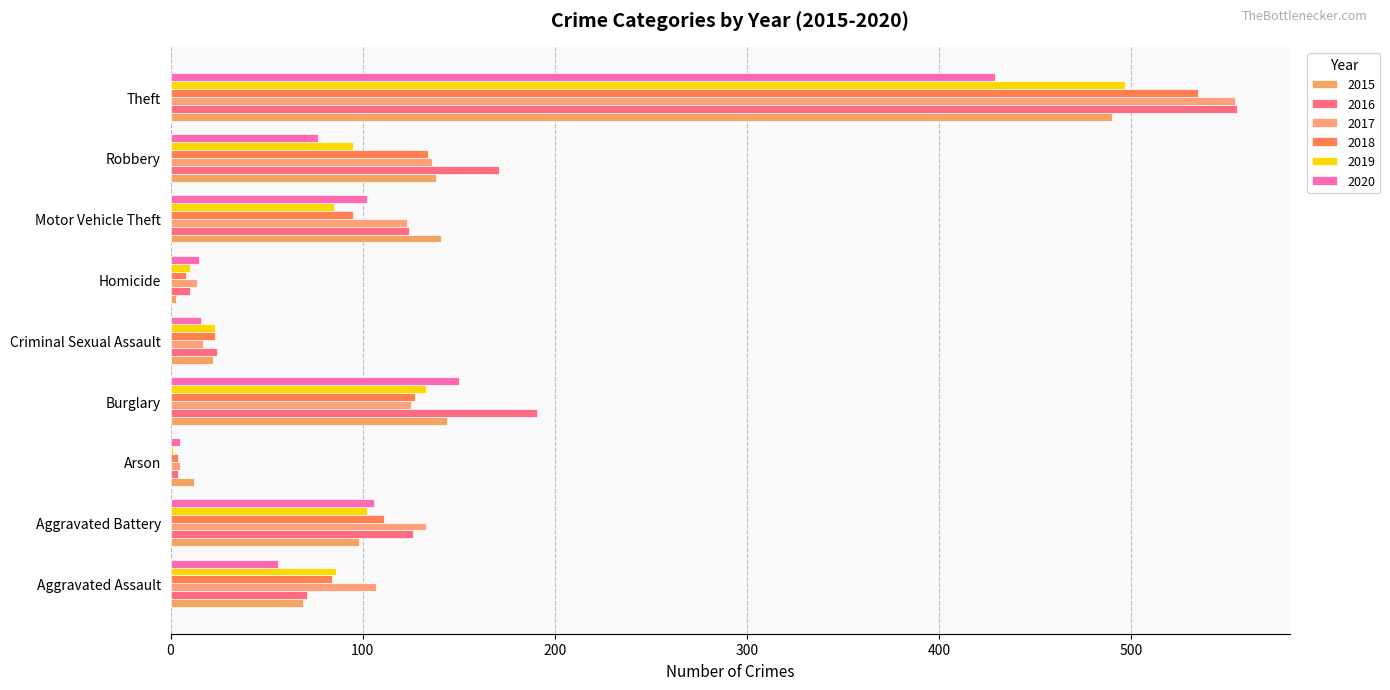

Is it true that 2020 equals 150 at Burglary?

True